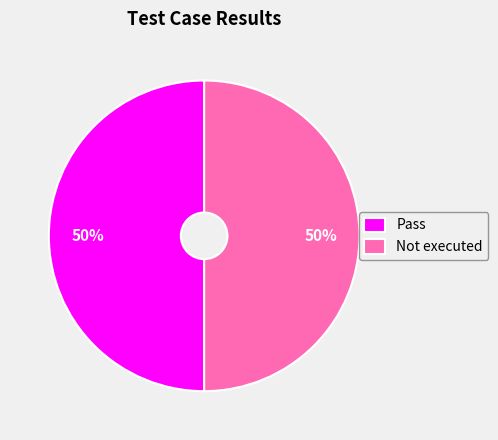

Is the sum of Pass and Not executed greater than half?

Yes